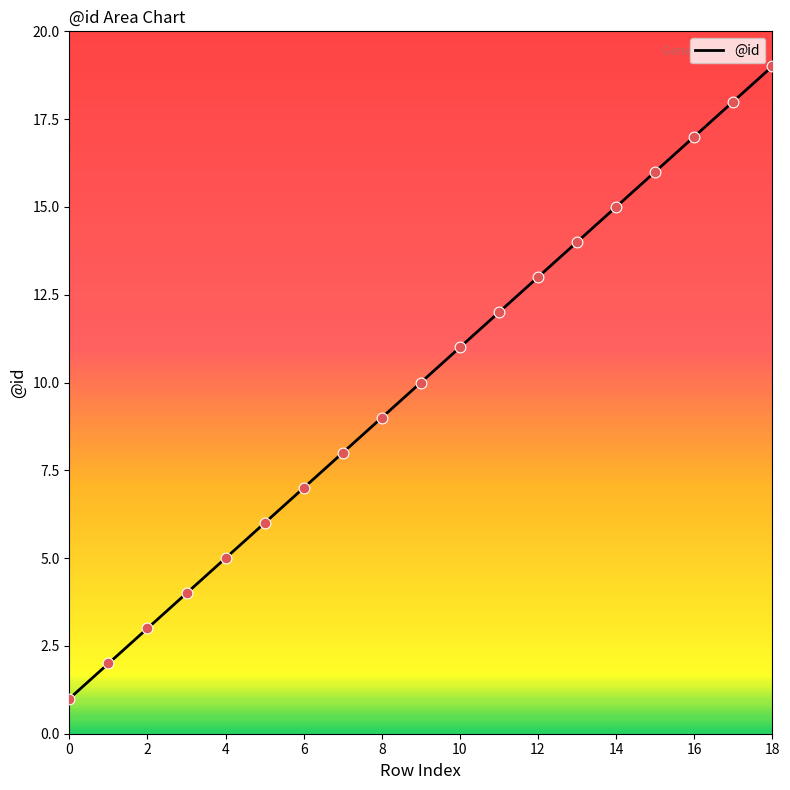

What is the difference between the maximum and minimum values?

18